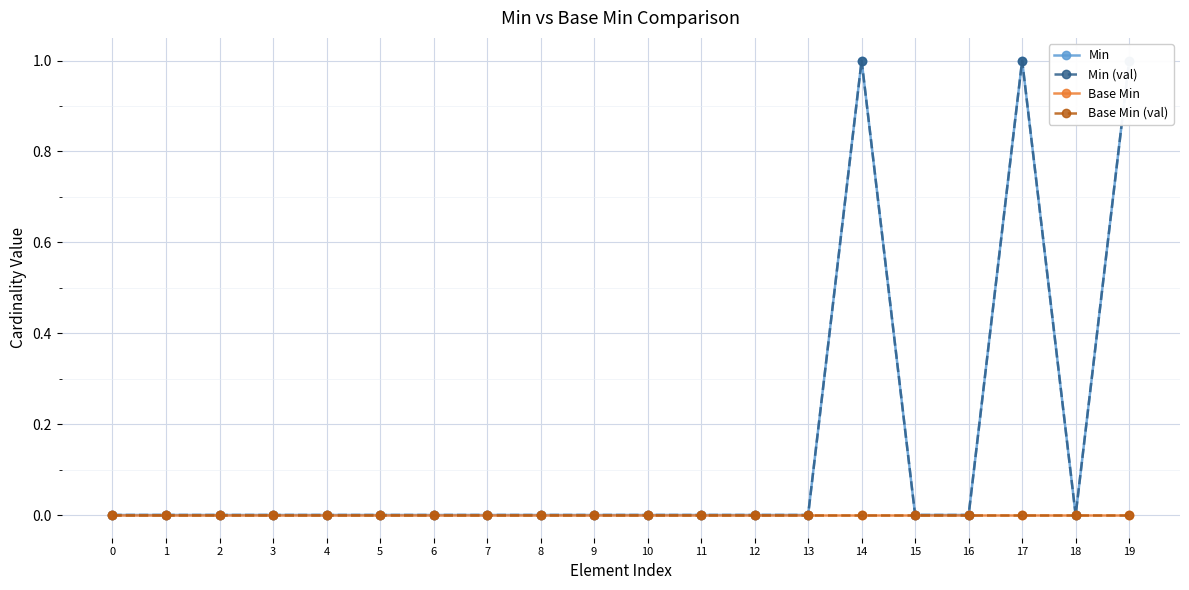

Which category has the highest value across all series?

14